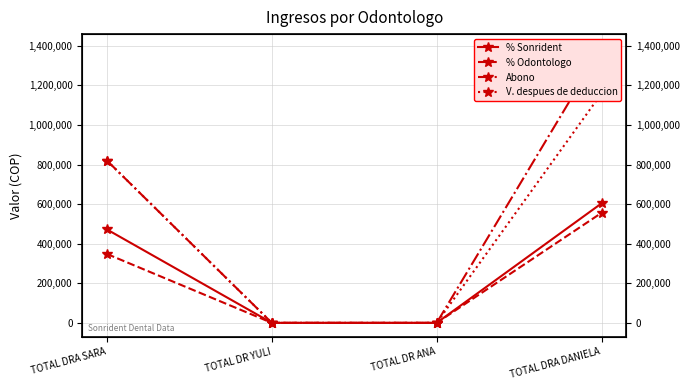

The value of V. despues de deduccion at TOTAL DRA SARA is 464900. True or false?

False